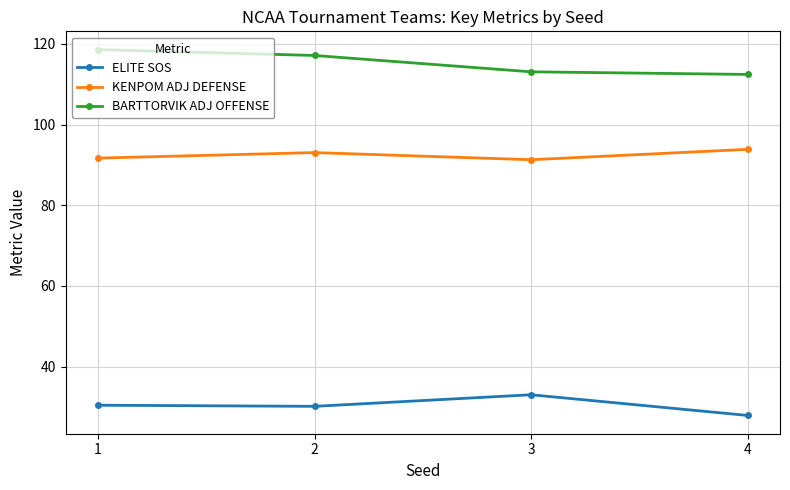

What is the difference between the highest and lowest values at 2?

87.0